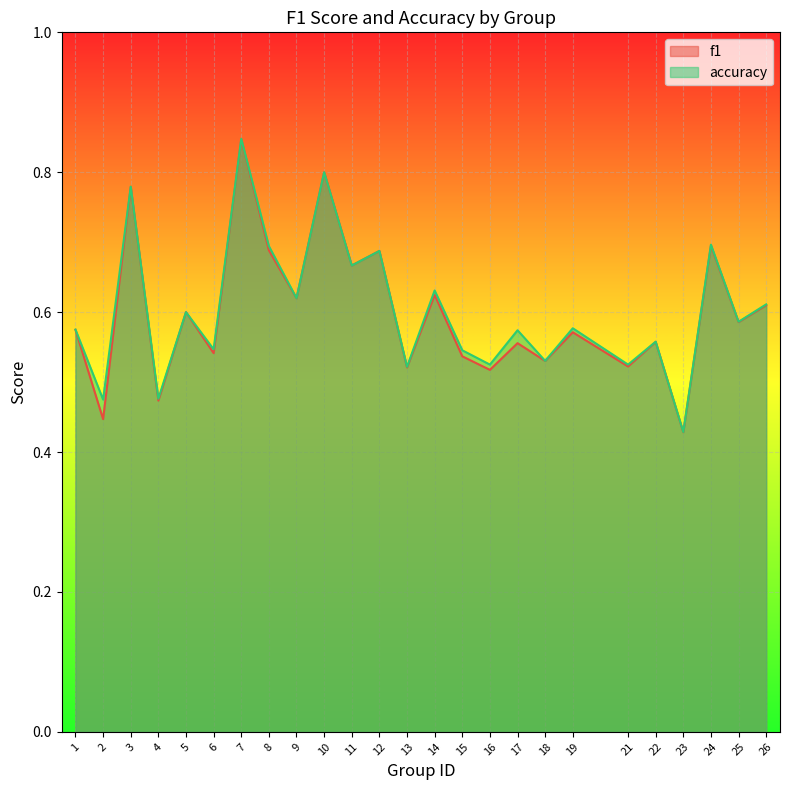

At which label is f1 closest to 0?

23